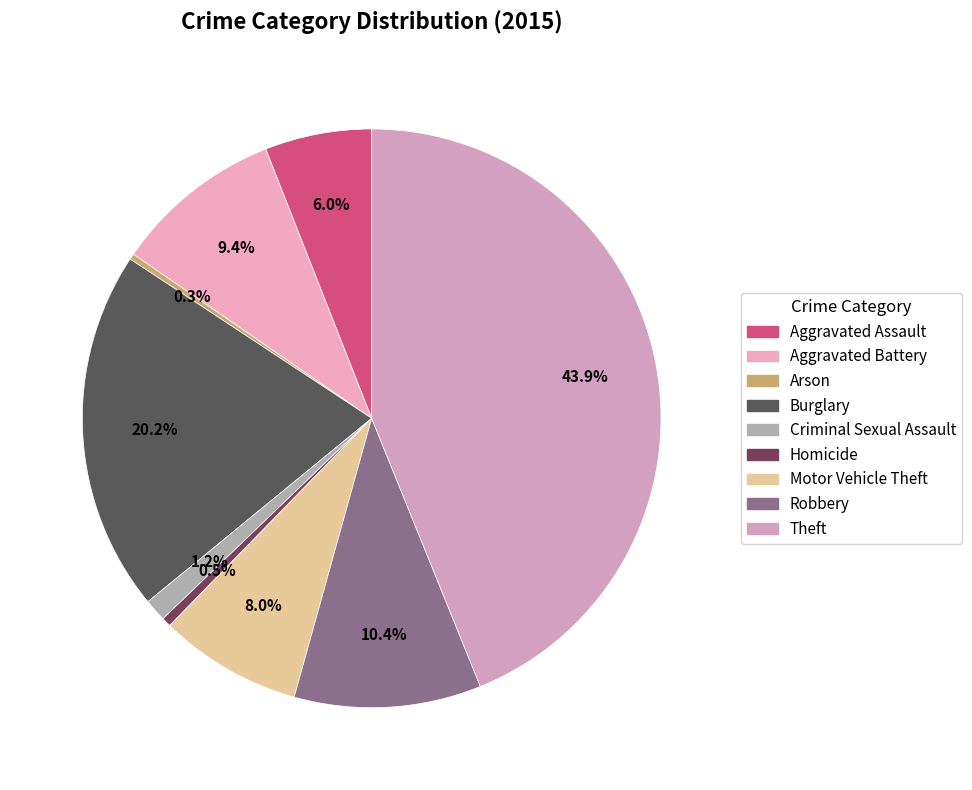

What percentage is the Theft slice, to the nearest percent?

44%